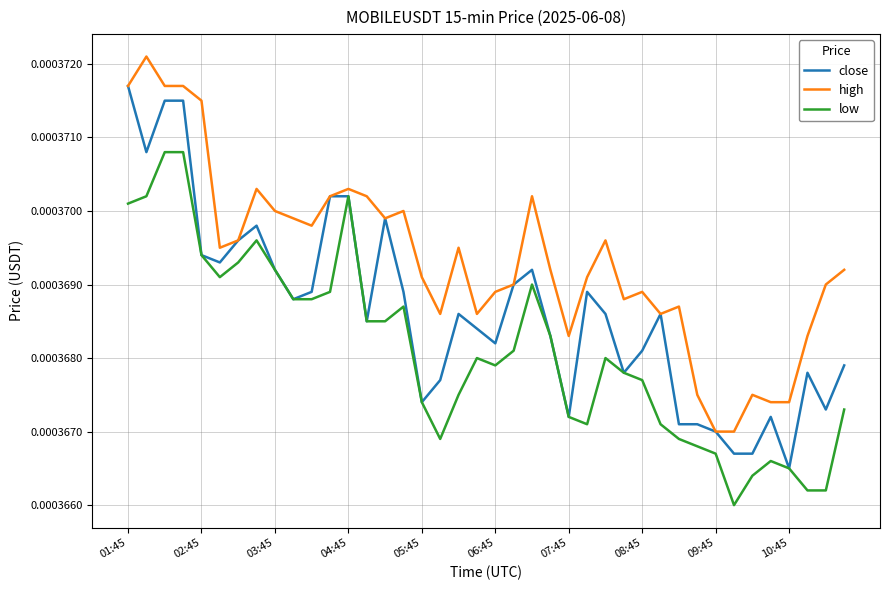

Rank the series by their maximum value, from highest to lowest.

high, close, low